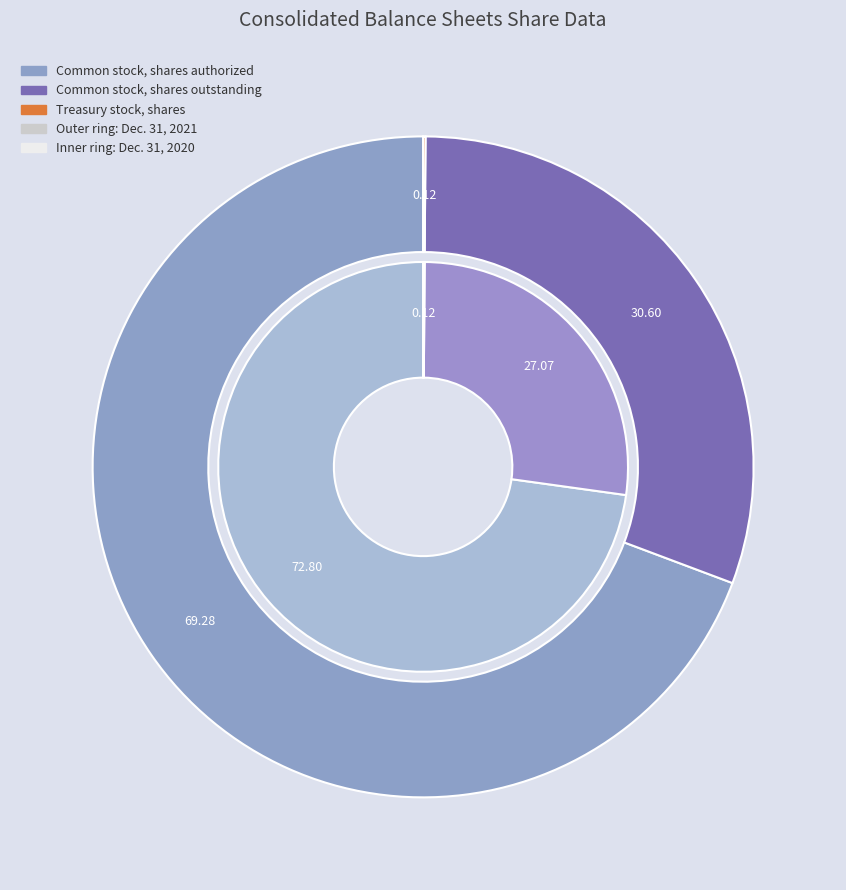

Which slice represents more than half of the pie?

Common stock, shares authorized